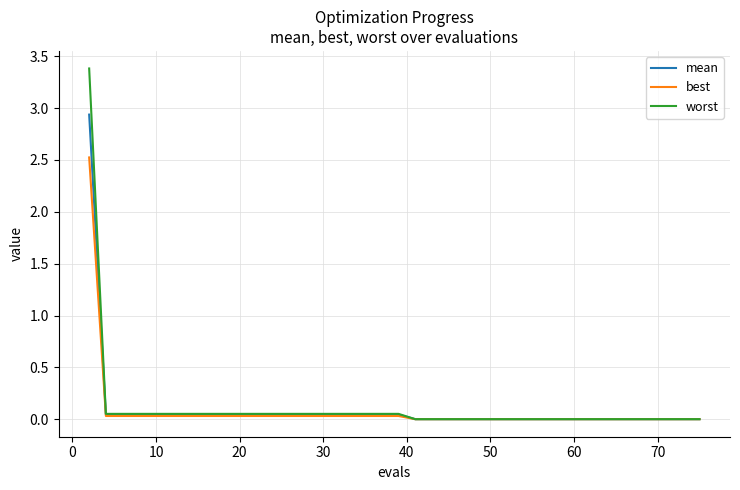

Rank the series by their maximum value, from lowest to highest.

best, mean, worst